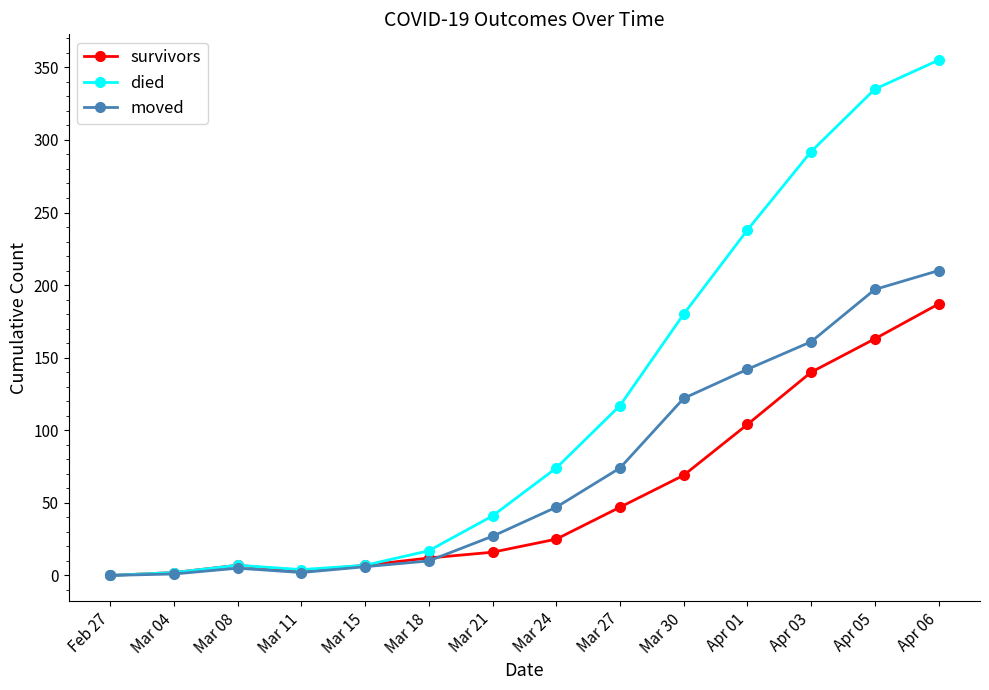

Which series has the largest range (max minus min)?

died